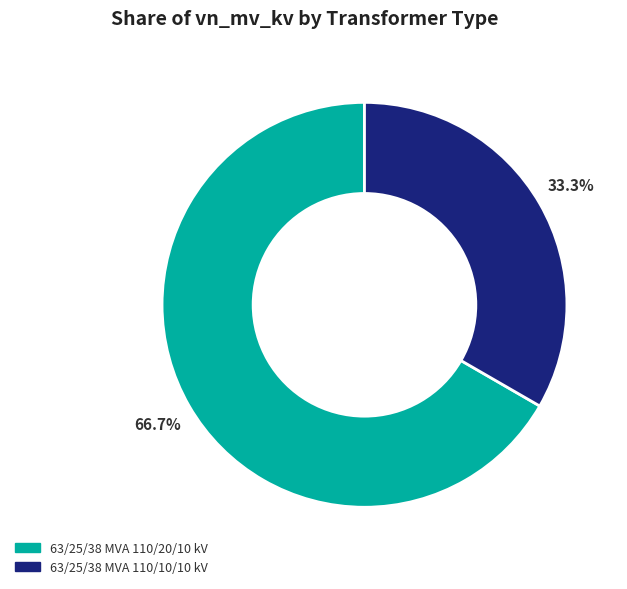

To the nearest percent, what is the difference between the 63/25/38 MVA 110/10/10 kV and 63/25/38 MVA 110/20/10 kV slice percentages?

33%